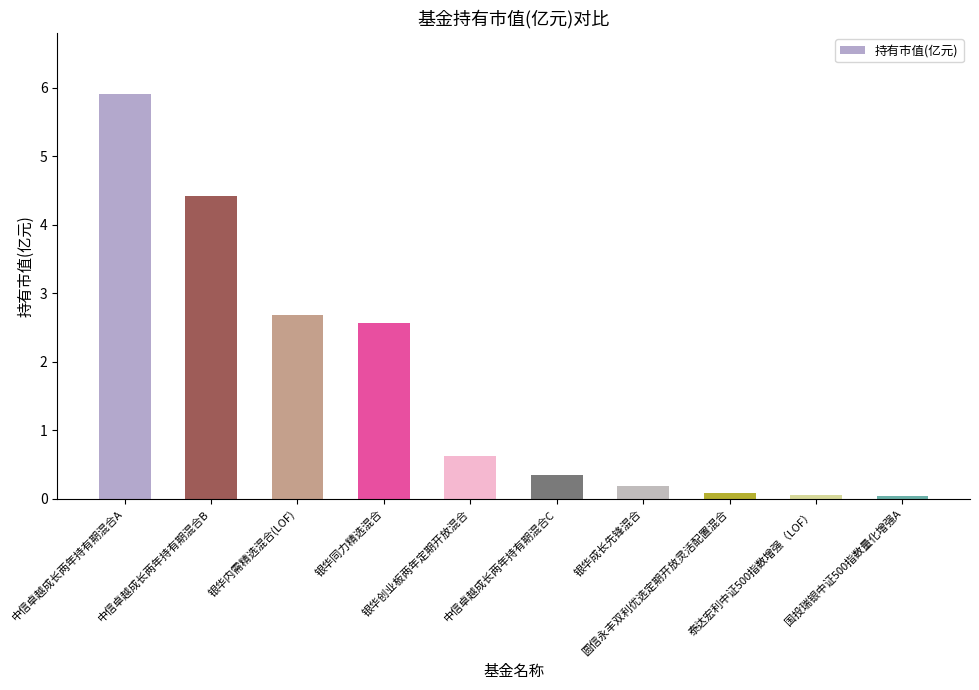

What is the maximum value shown in the chart?

5.9